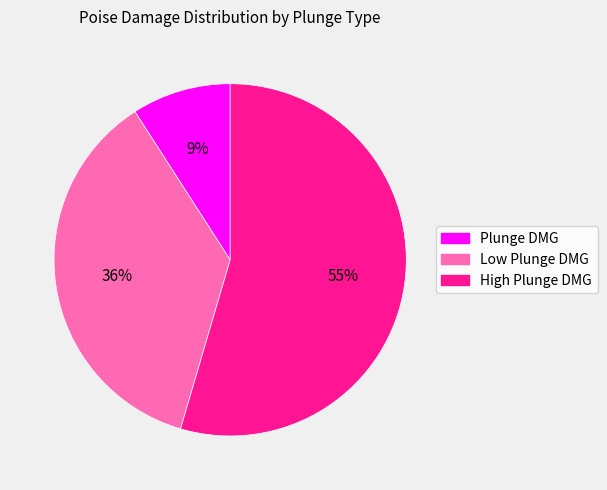

What is the smallest slice in the pie chart?

Plunge DMG